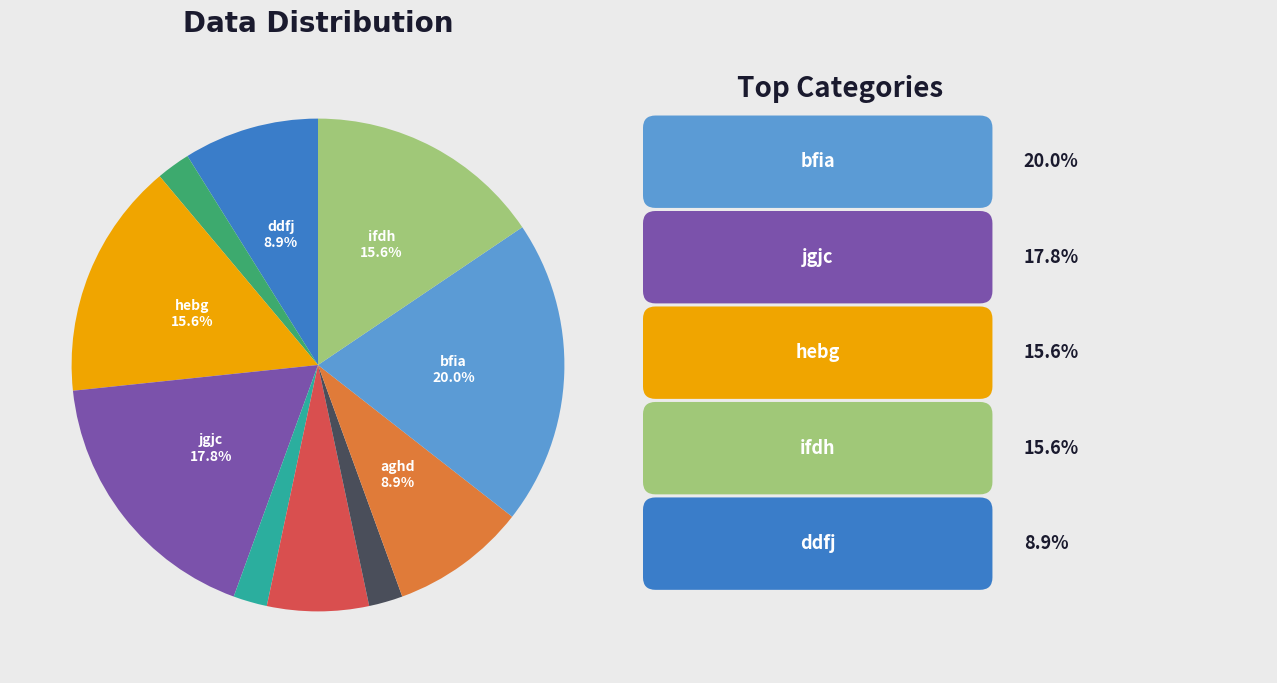

Does any single category account for the majority?

No